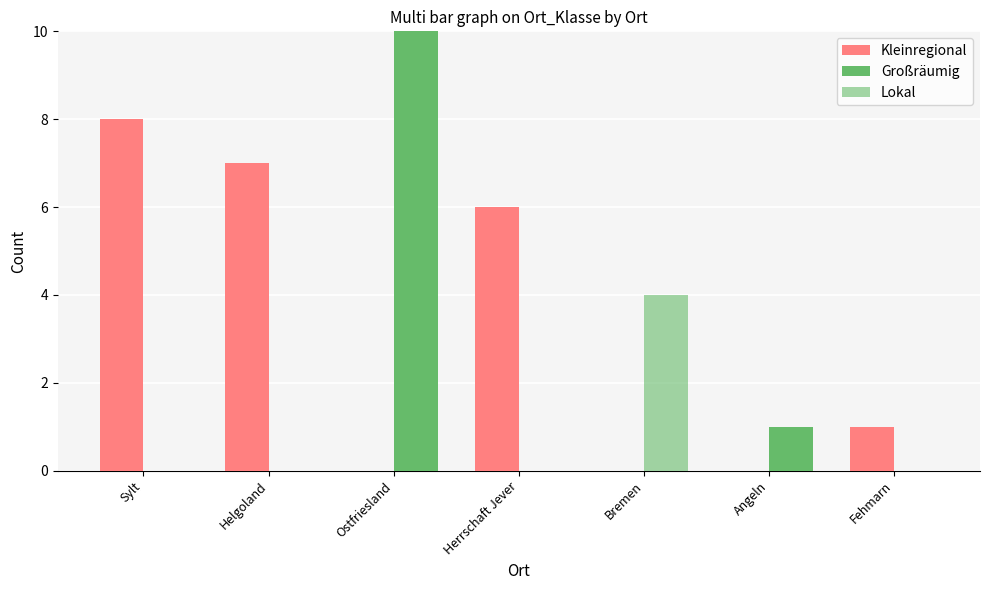

List the labels in order of Lokal value, smallest first.

Sylt, Helgoland, Ostfriesland, Herrschaft Jever, Angeln, Fehmarn, Bremen